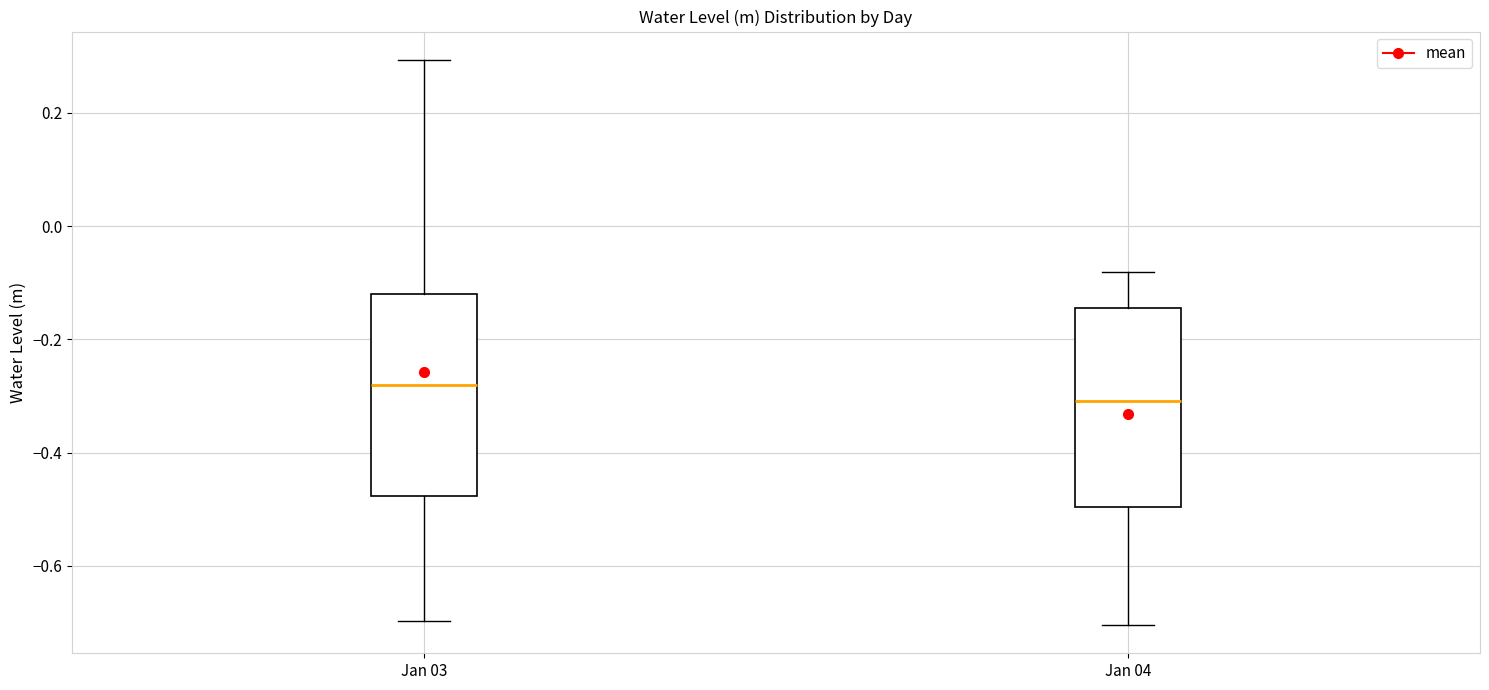

Where does the lower whisker of the box for Jan 04 end on the y-axis? The values are not printed on the chart, so give them approximately, as read against the axis.

-0.70